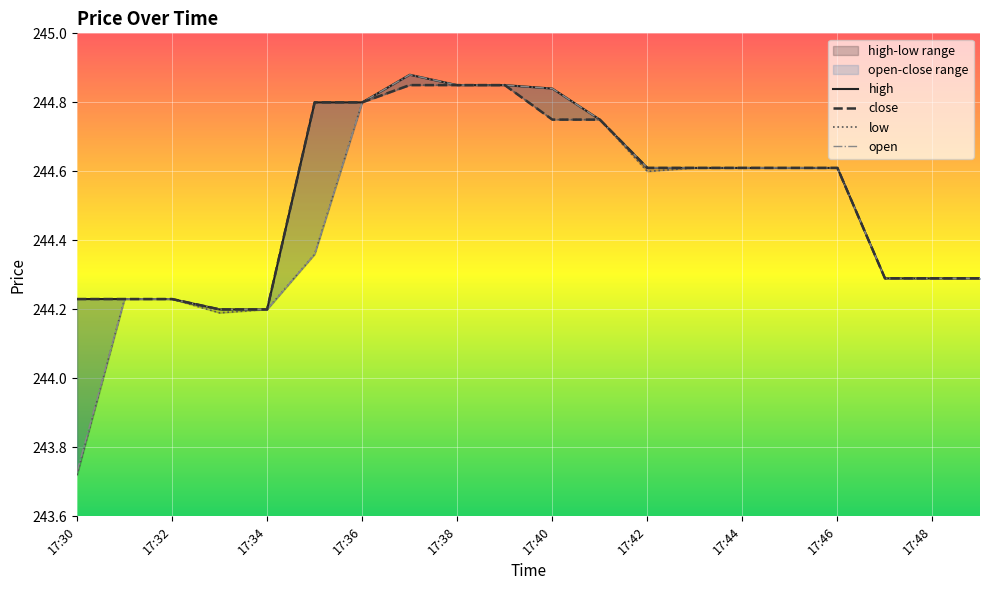

What is the greatest value displayed?

244.9